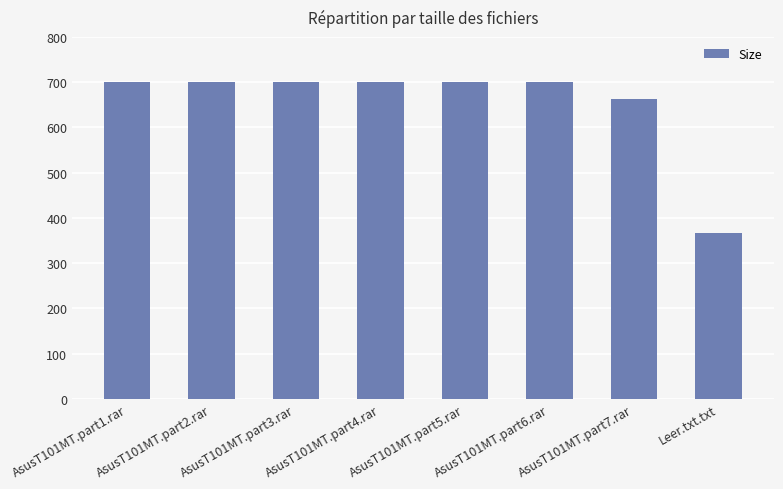

Approximately how many times larger is the value at AsusT101MT.part7.rar compared to AsusT101MT.part4.rar?

0.9